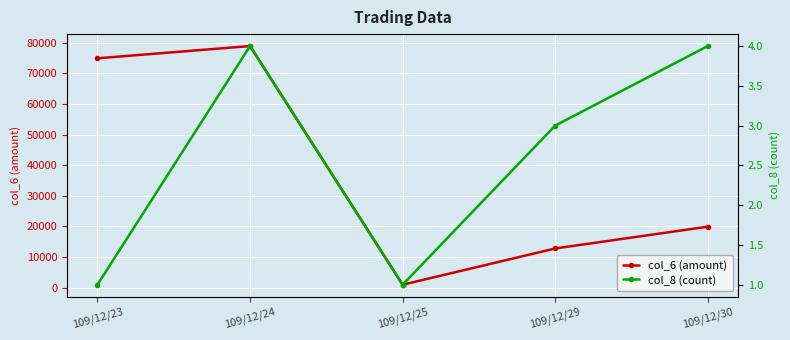

True or false: col_6 (amount) and col_8 (count) intersect in this chart.

False